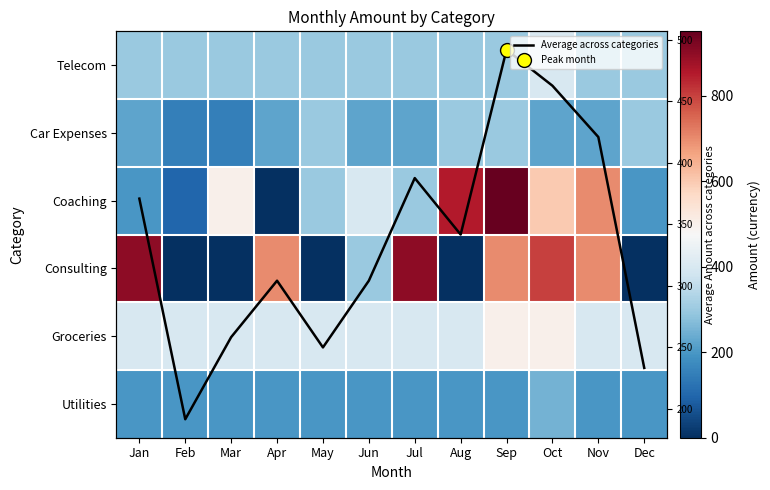

The Telecom series shows 715.8 at Oct. True or false?

False